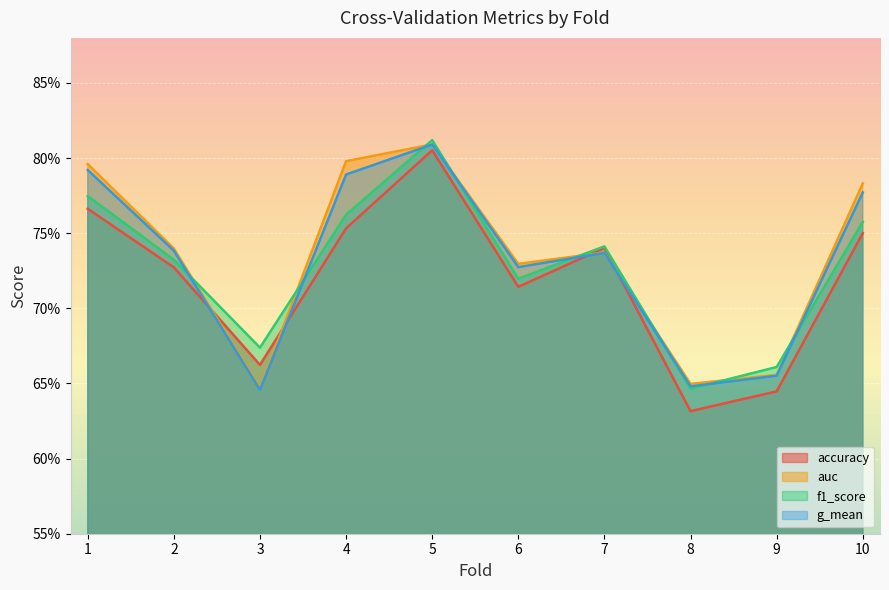

Reading left to right, what are all the values shown in this chart?

accuracy: 1=0.8	2=0.7	3=0.7	4=0.8	5=0.8	6=0.7	7=0.7	8=0.6	9=0.6	10=0.8
auc: 1=0.8	2=0.7	3=0.6	4=0.8	5=0.8	6=0.7	7=0.7	8=0.6	9=0.7	10=0.8
f1_score: 1=0.8	2=0.7	3=0.7	4=0.8	5=0.8	6=0.7	7=0.7	8=0.6	9=0.7	10=0.8
g_mean: 1=0.8	2=0.7	3=0.6	4=0.8	5=0.8	6=0.7	7=0.7	8=0.6	9=0.7	10=0.8